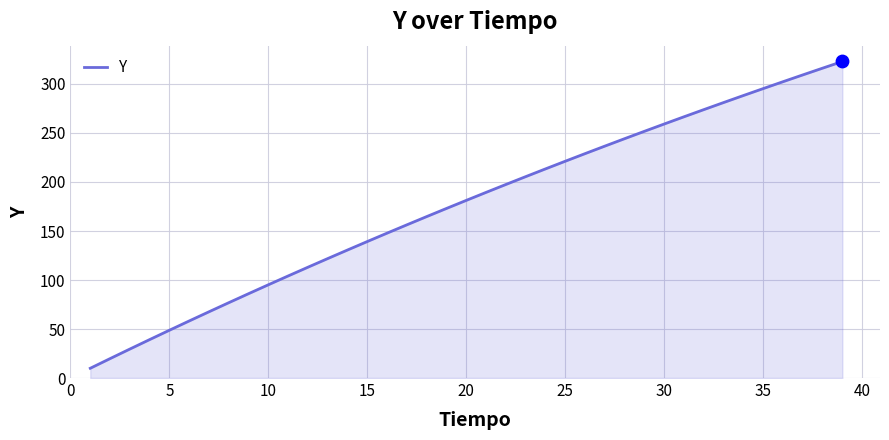

What is the minimum value shown in the chart?

10.0